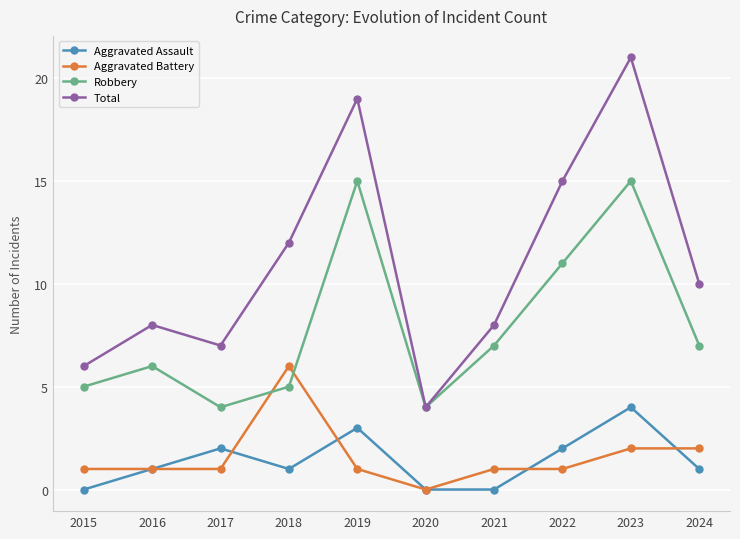

True or false: Aggravated Battery and Total intersect in this chart.

False